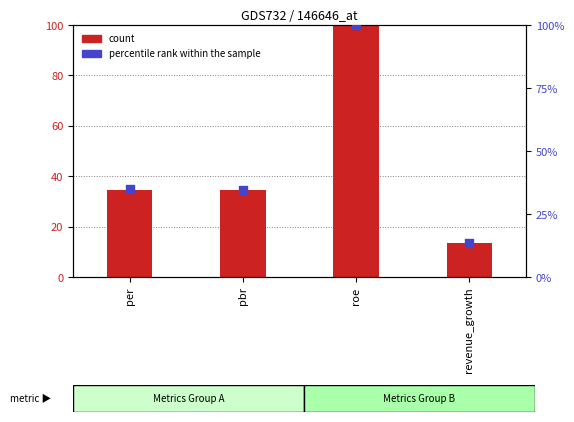

Which series reaches the minimum Y coordinate?

count